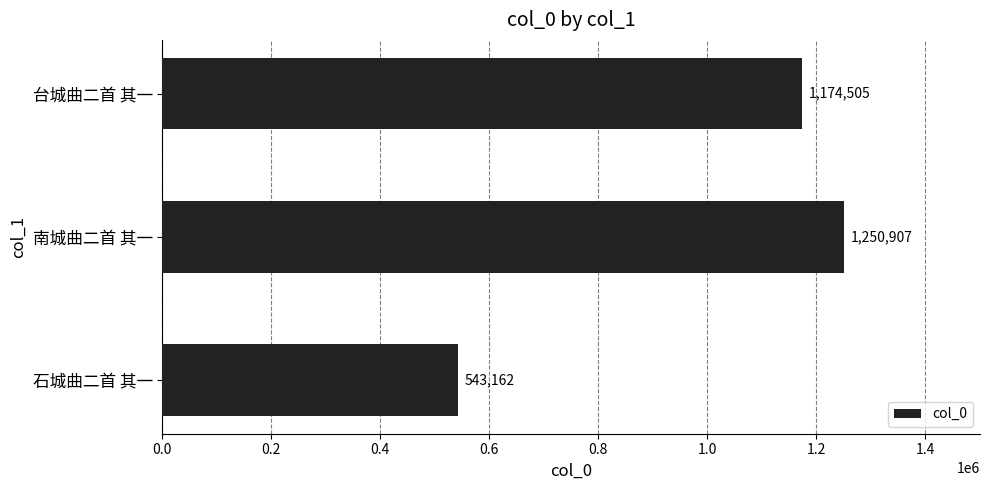

The value at 南城曲二首 其一 is 574169. True or false?

False